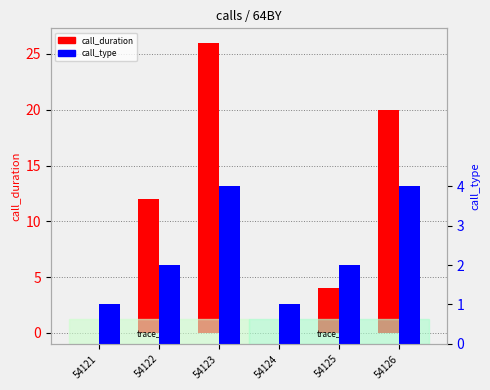

How many call_type values are between 1 and 4?

6